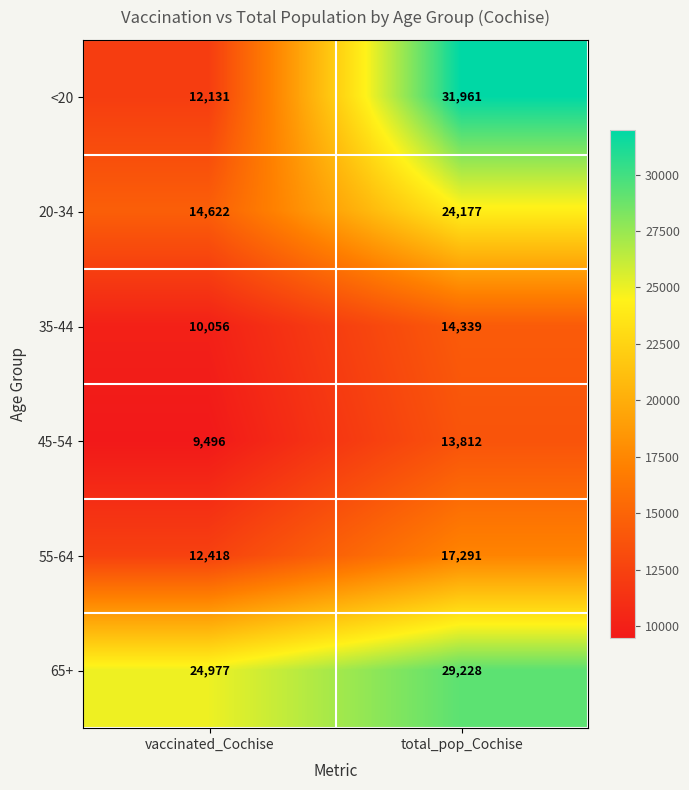

What is the difference between the highest and lowest values at total_pop_Cochise?

18149